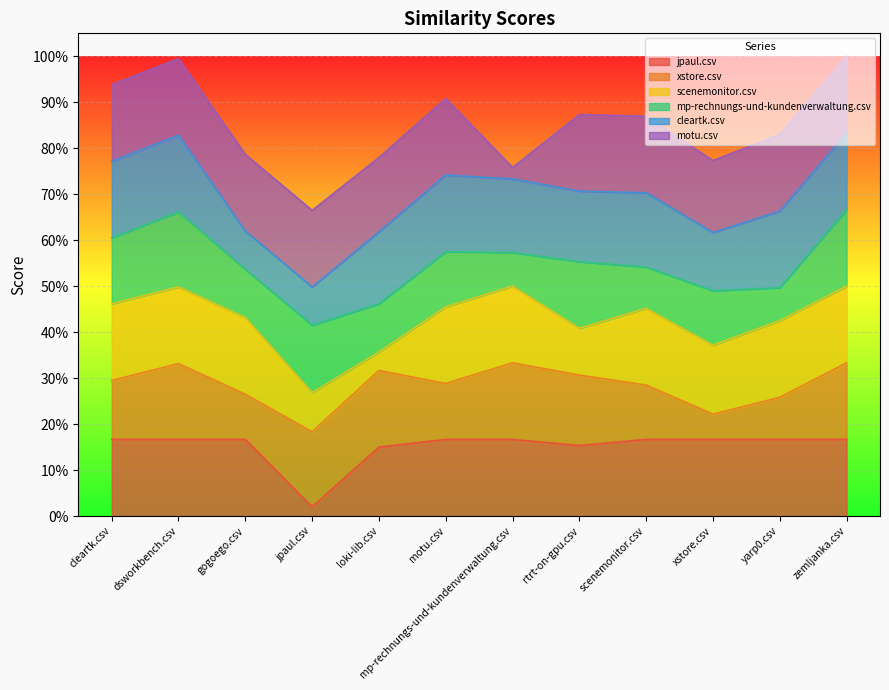

Which category has the lowest value in the motu.csv series?

mp-rechnungs-und-kundenverwaltung.csv